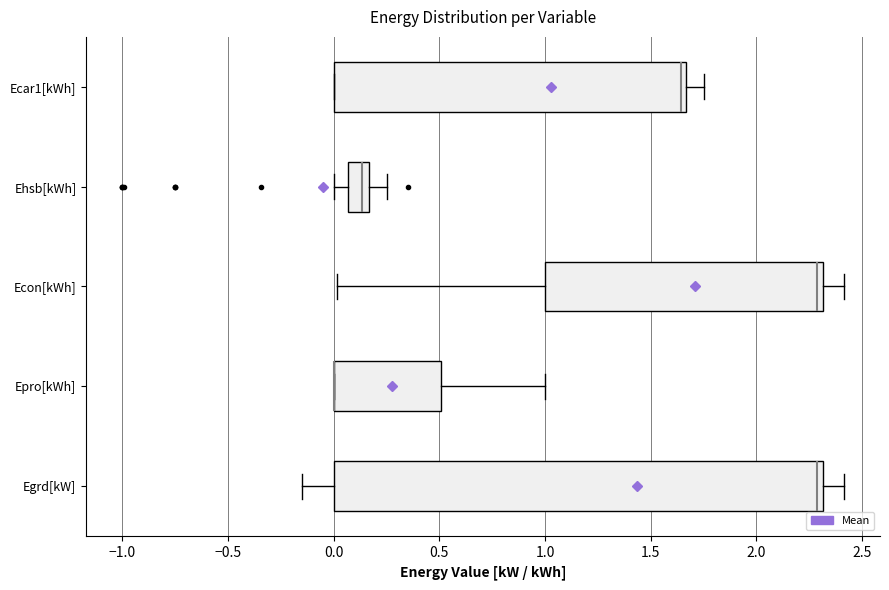

Comparing the boxes themselves (not the whiskers), which one is the widest?

Egrd[kW]